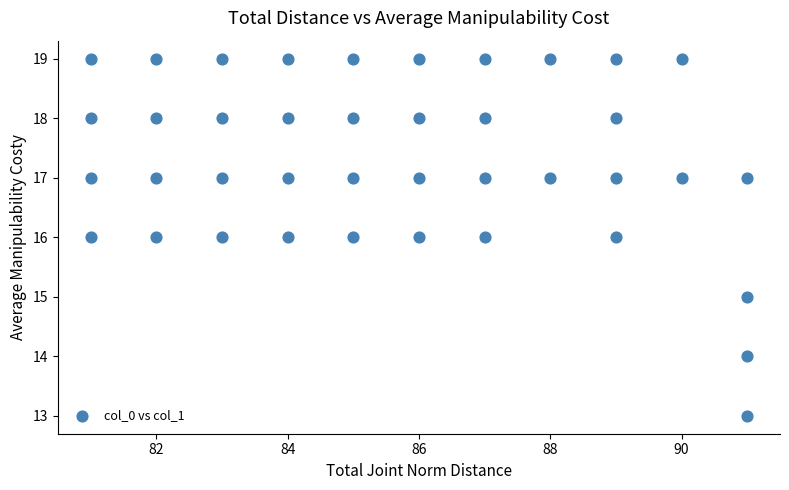

What is the range of X values (max minus min)?

10